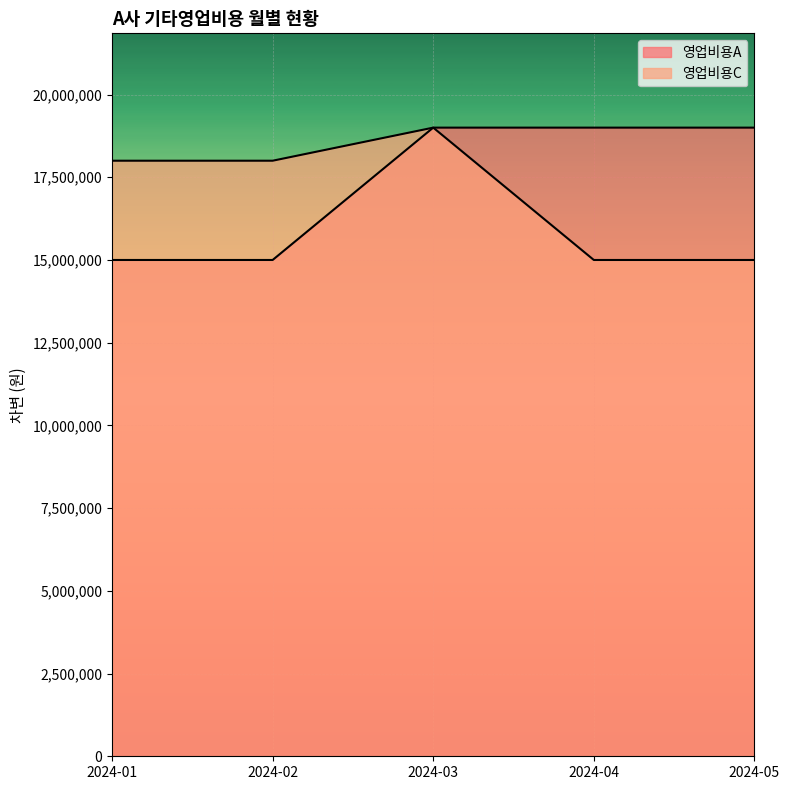

How many distinct data groups are displayed?

2